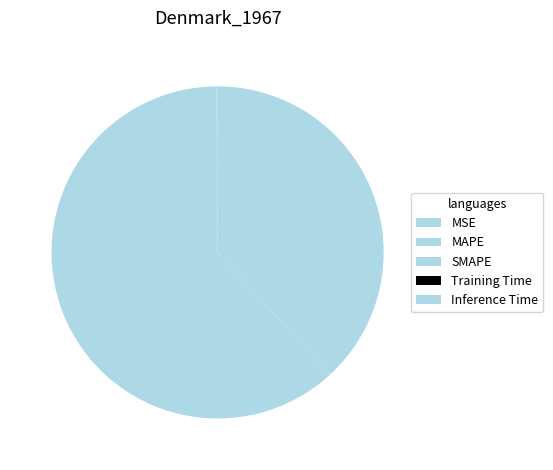

To the nearest percent, what percentage of the pie is SMAPE?

38%